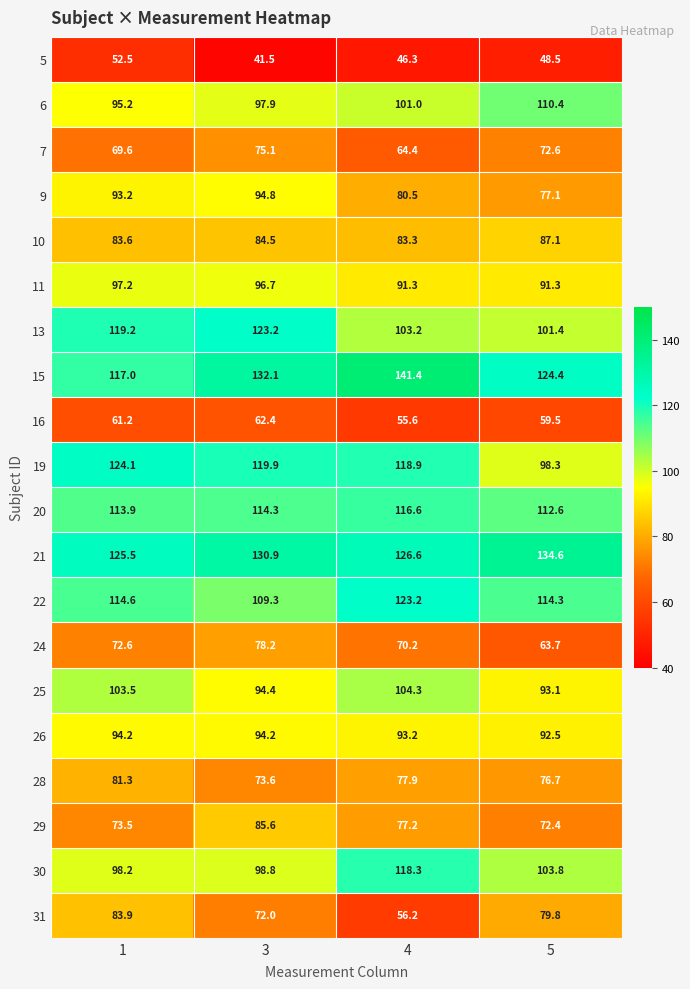

What is the minimum value for 30?

98.2